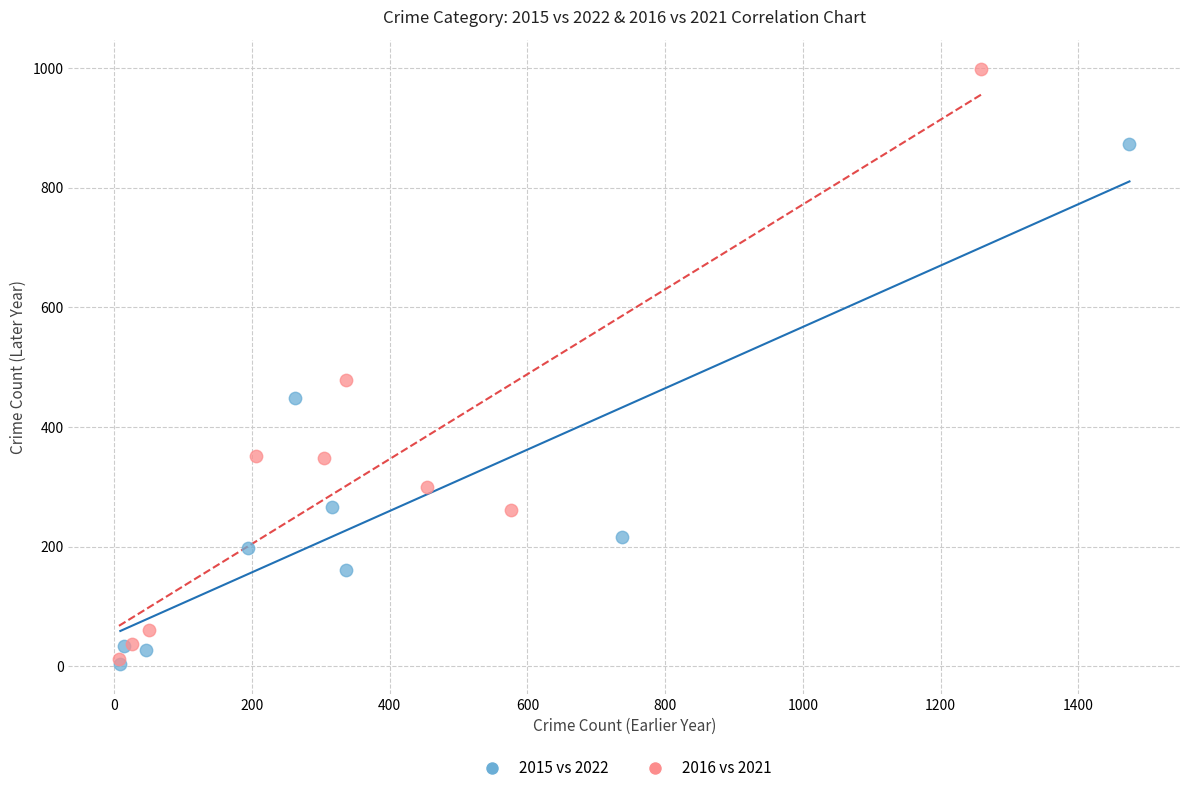

Which series contains the highest Y value?

2016 vs 2021